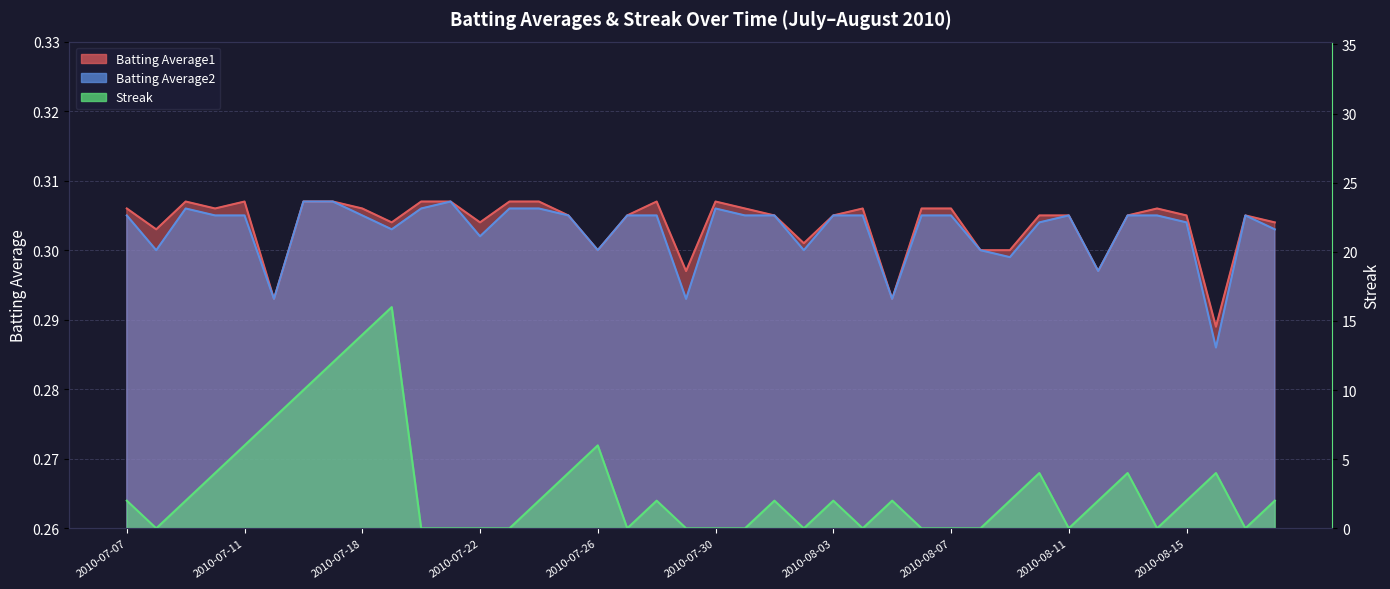

What is the lowest value of the Batting Average2 series?

0.3